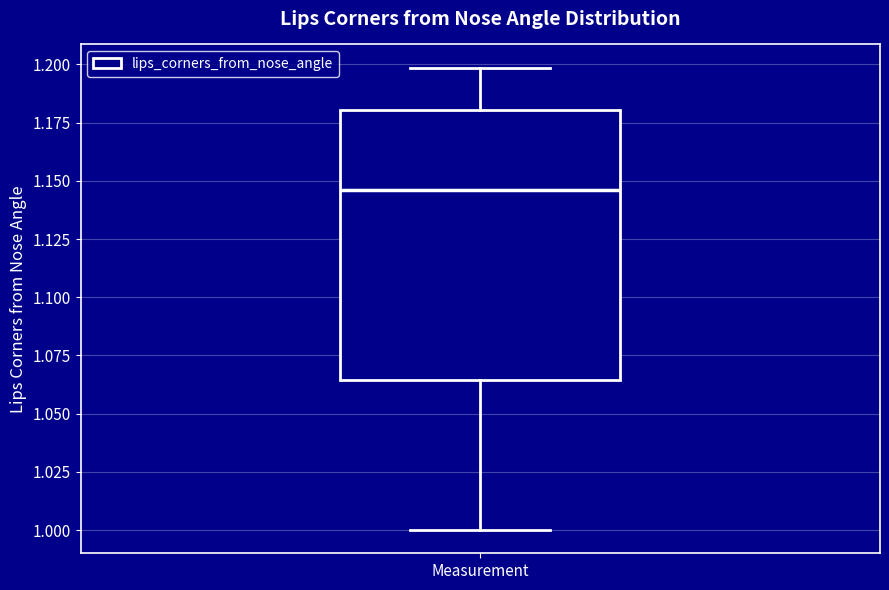

Transcribe this box plot: give where the median line is, the range the box spans, and where the two whiskers end, as read against the y-axis. The values are not printed on the chart, so give them approximately, as read against the axis.

median 1.145, box 1.065 to 1.180, whiskers 1.000 to 1.200